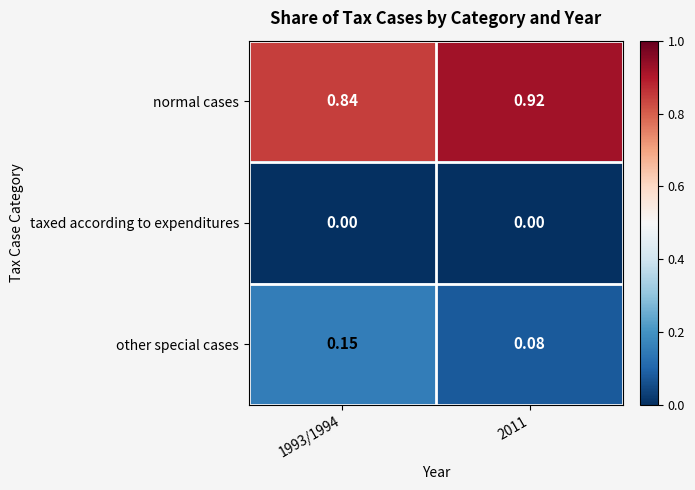

Between 1993/1994 and 2011, which series saw the biggest shift?

normal cases